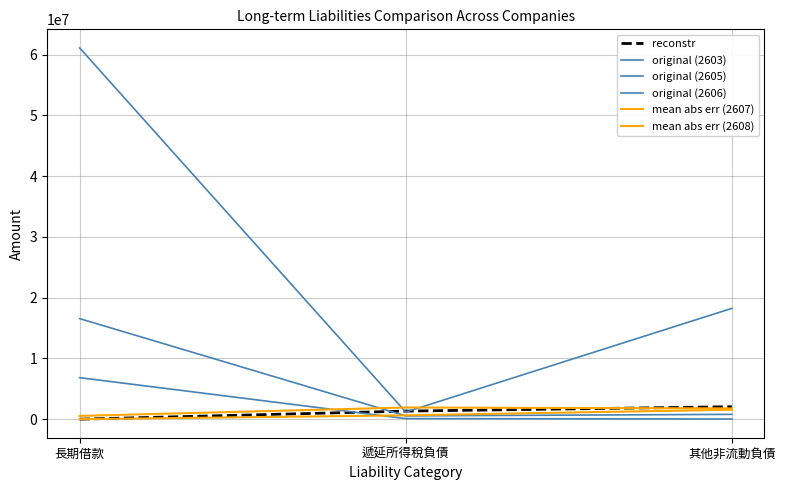

How many lines are shown in the chart?

6